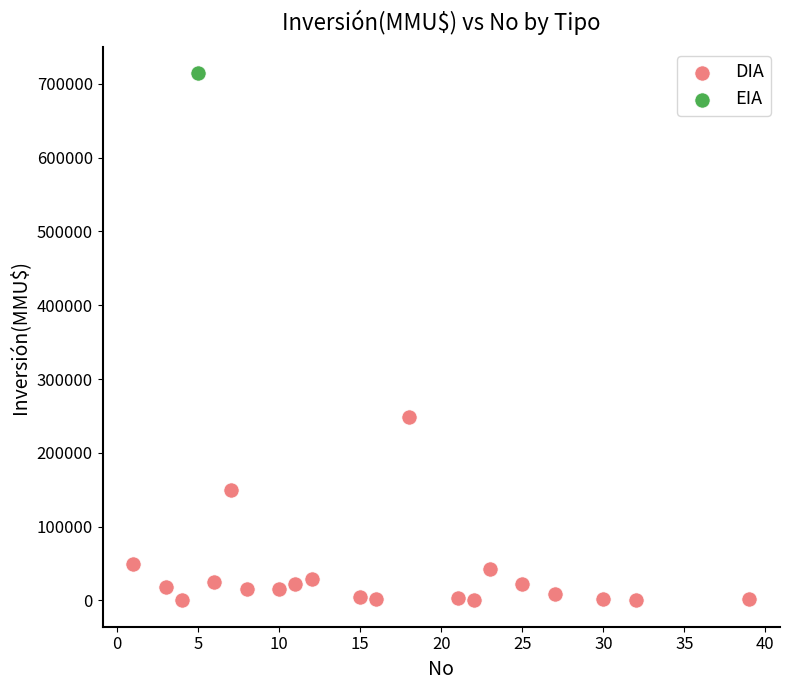

What are all the series names shown in the legend?

DIA, EIA